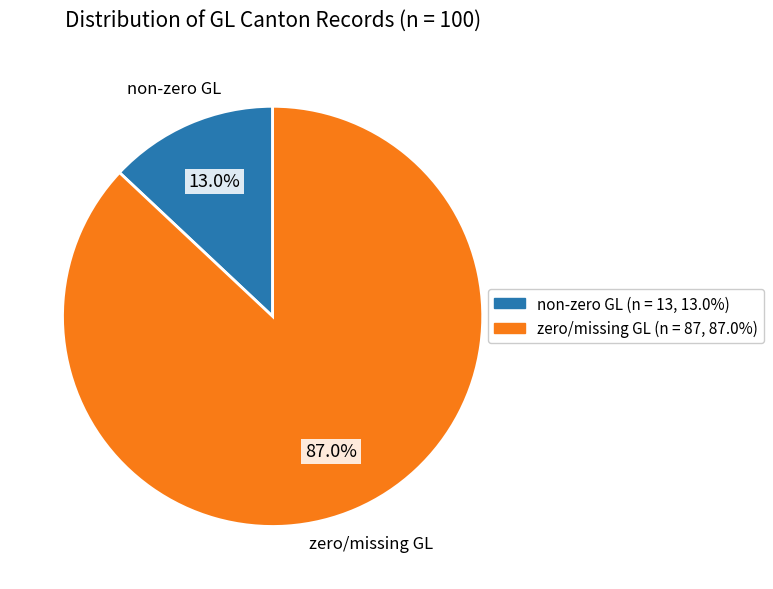

Is there a majority slice in this chart?

Yes